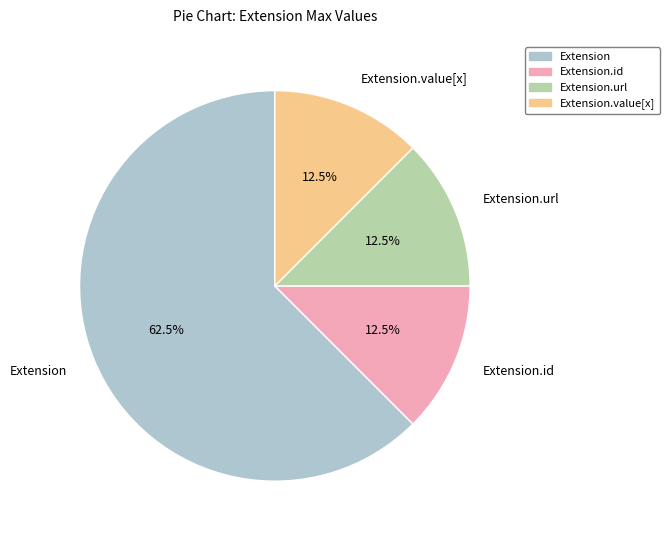

The Extension.id slice represents 1% of the pie. True or false?

False